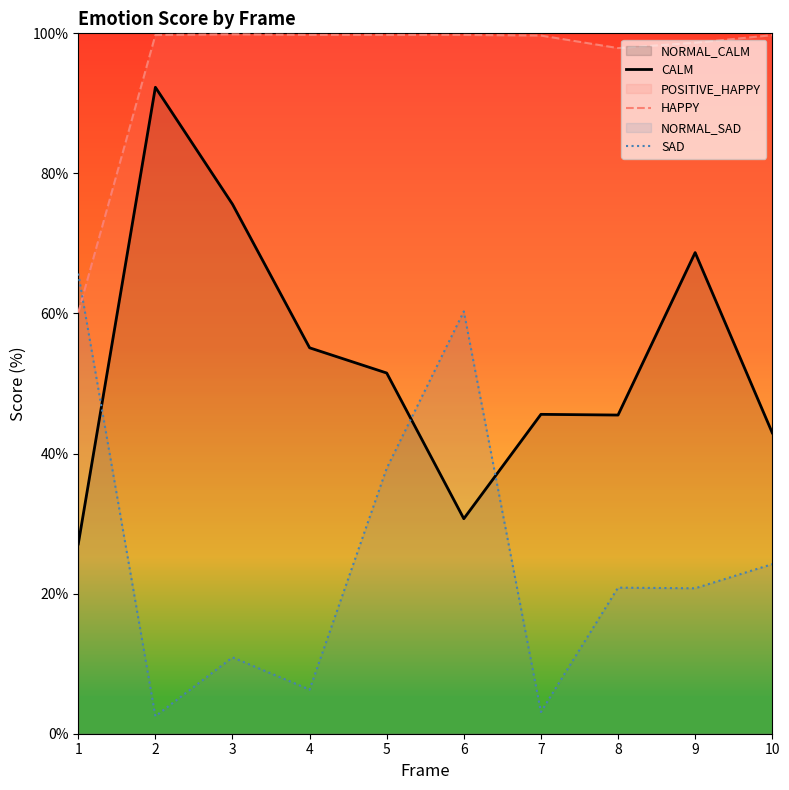

At which category does the chart reach its peak across all series?

3